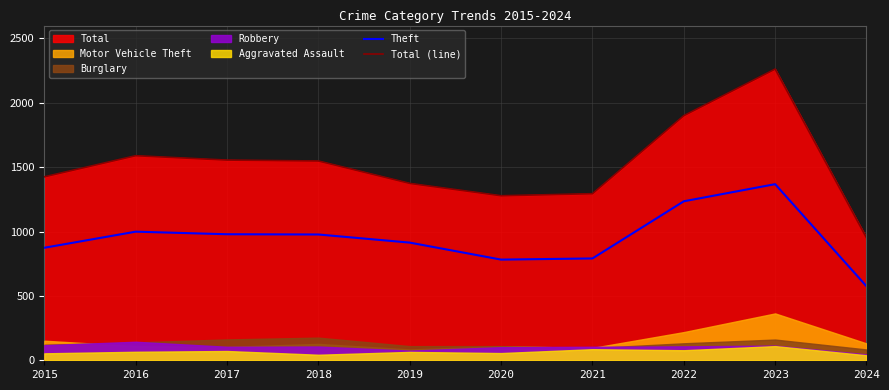

What is the maximum value for Theft?

1368